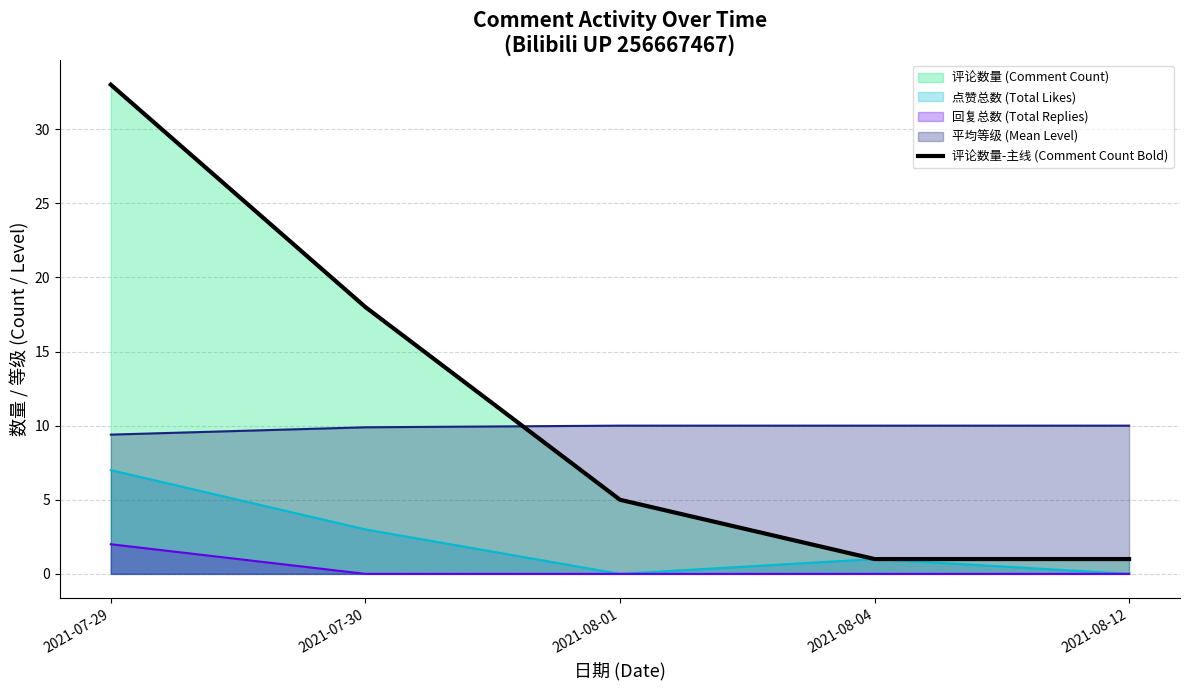

Where does the data first go above 5?

2021-07-29